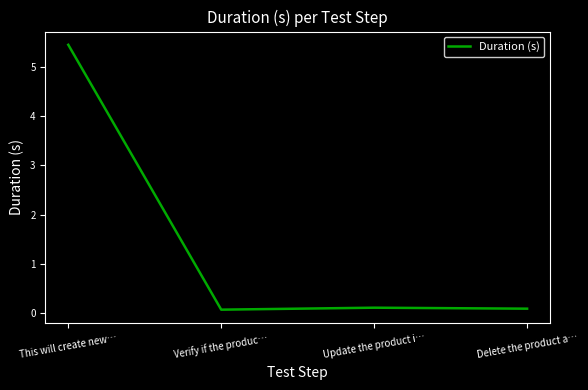

True or false: the data shows 3.5 at This will create new….

False